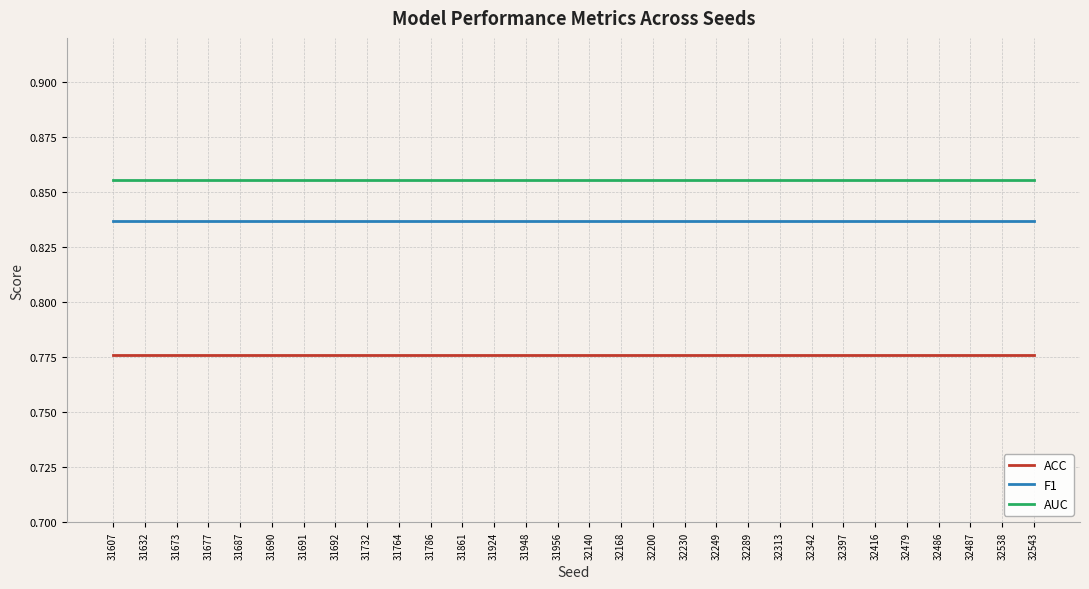

List the series in order of their peak value, lowest first.

ACC, F1, AUC